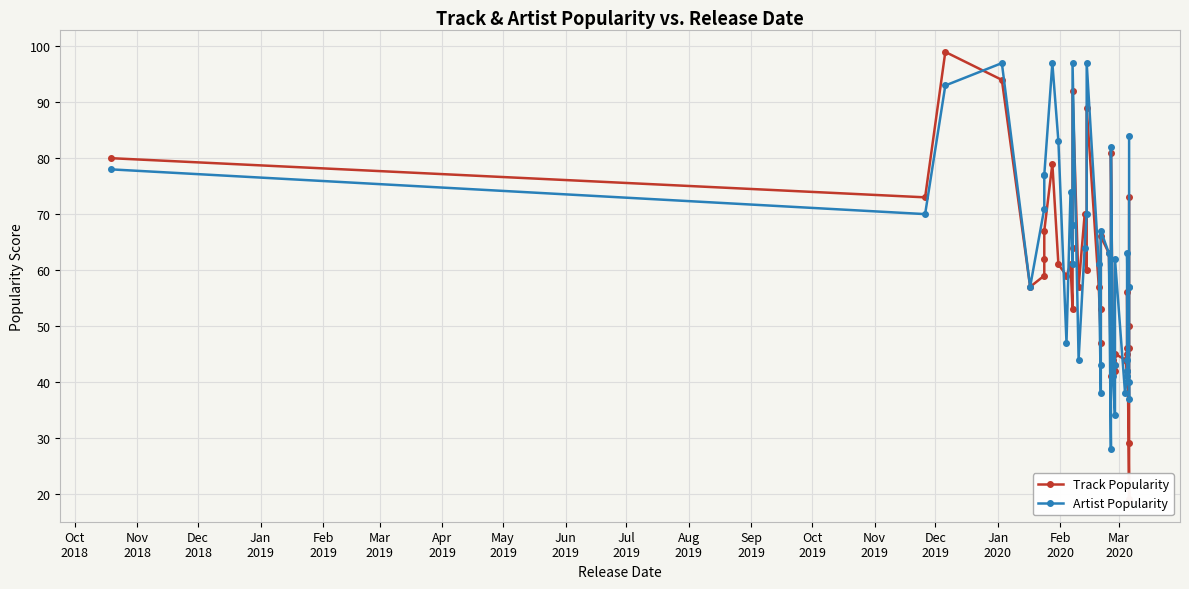

In Artist Popularity, how many points are lower than both neighbors (excluding endpoints)?

10